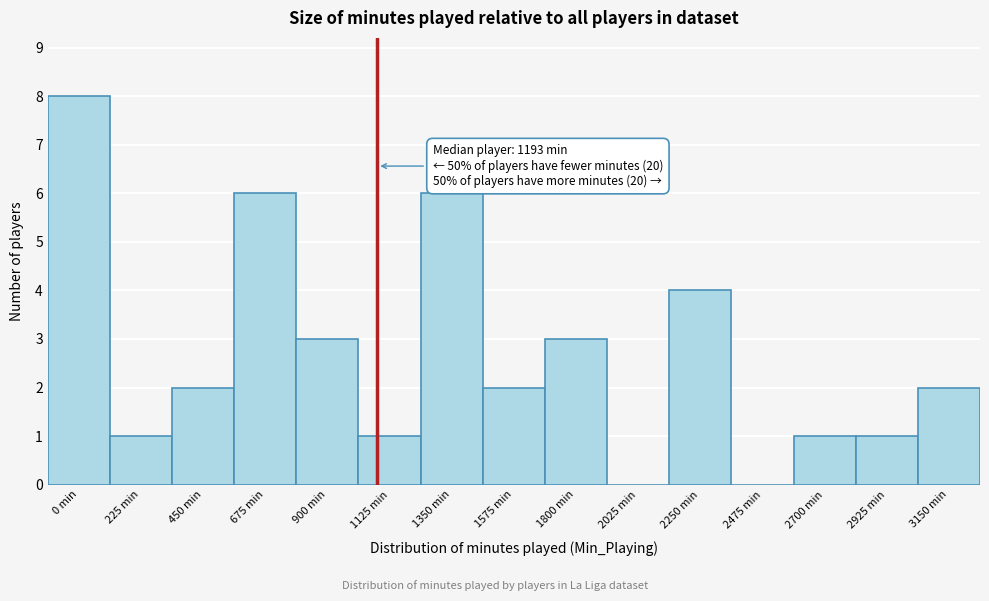

Reading left to right, list all the values displayed in this chart.

0 min=8	225 min=1	450 min=2	675 min=6	900 min=3	1125 min=1	1350 min=6	1575 min=2	1800 min=3	2025 min=0	2250 min=4	2475 min=0	2700 min=1	2925 min=1	3150 min=2